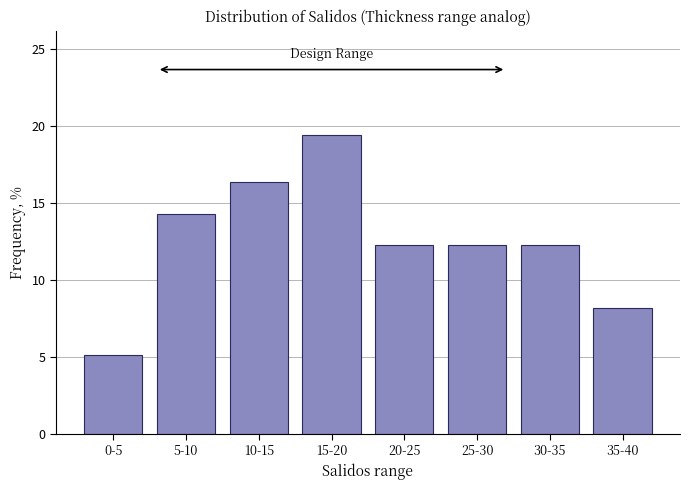

Reading left to right, transcribe all the data shown in this chart.

5.1	14.3	16.3	19.4	12.2	12.2	12.2	8.2